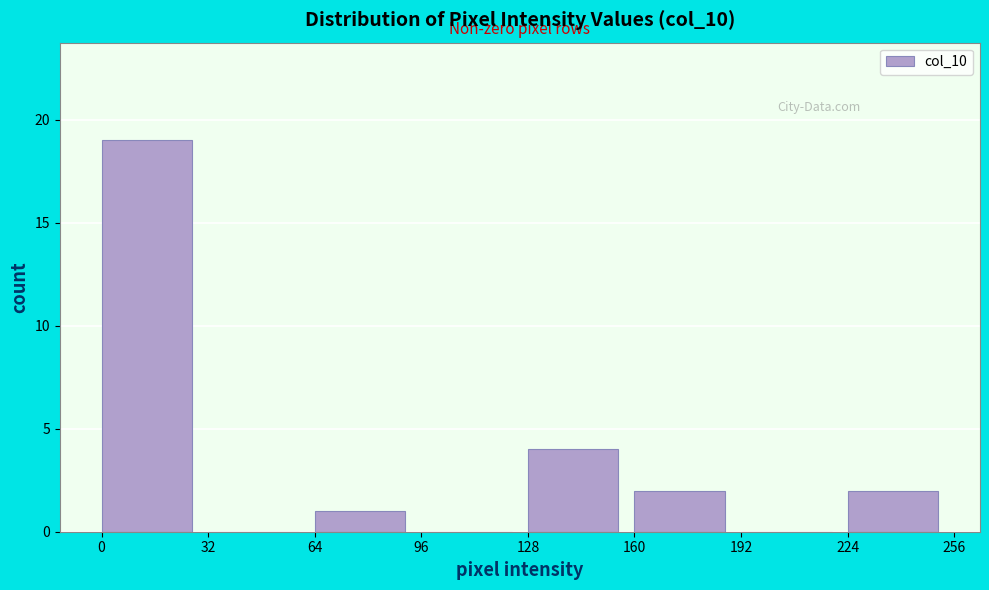

How tall is the bar that spans 128 to 160 on the x-axis? The values are not printed on the chart, so give them approximately, as read against the axis.

4